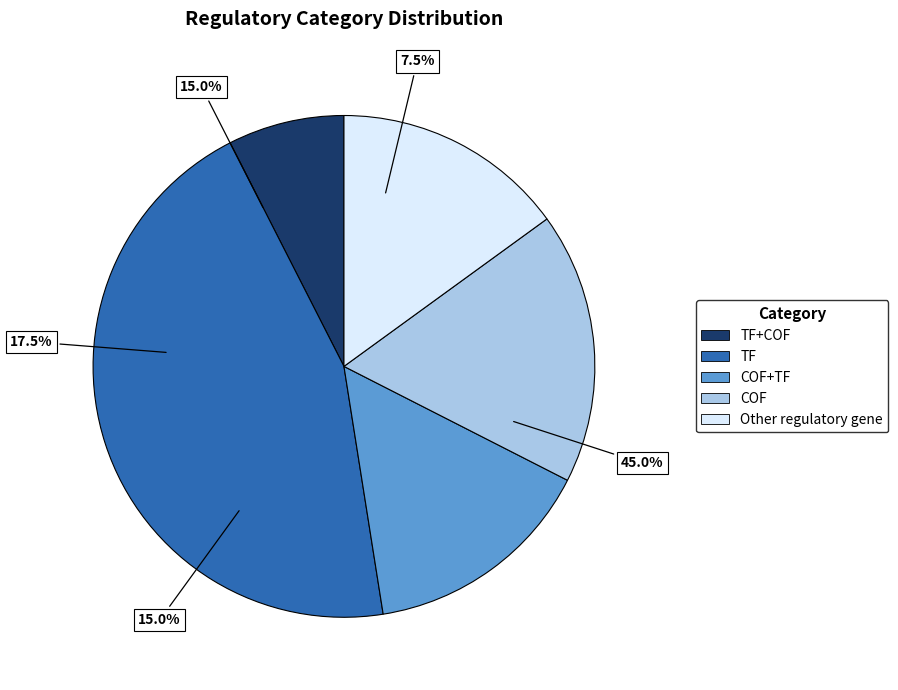

How many segments does this pie chart have?

5